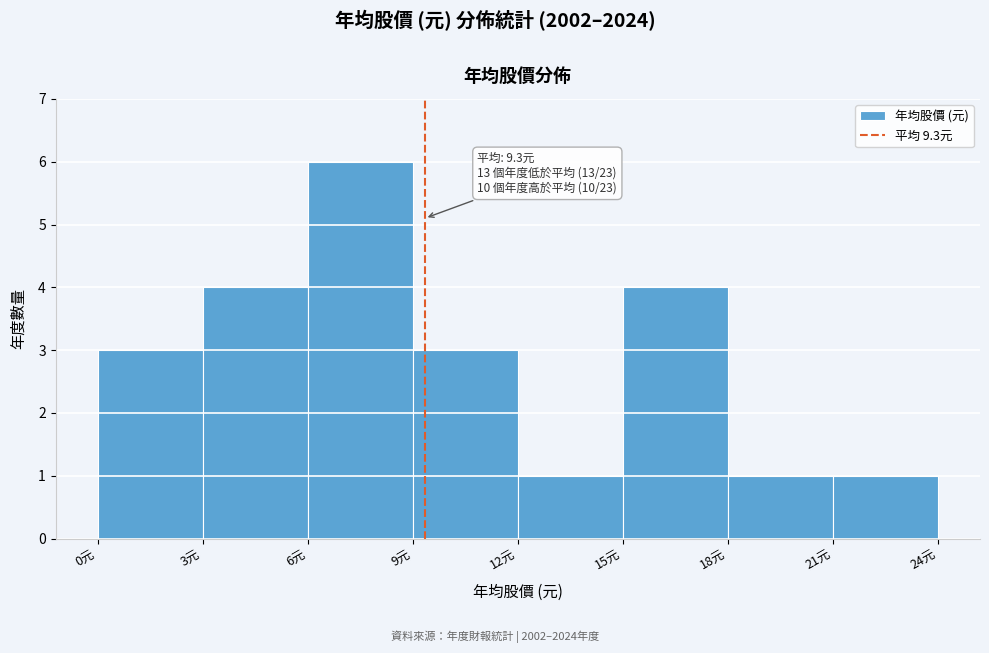

Over which range of the x-axis is the bar tallest?

6 to 9